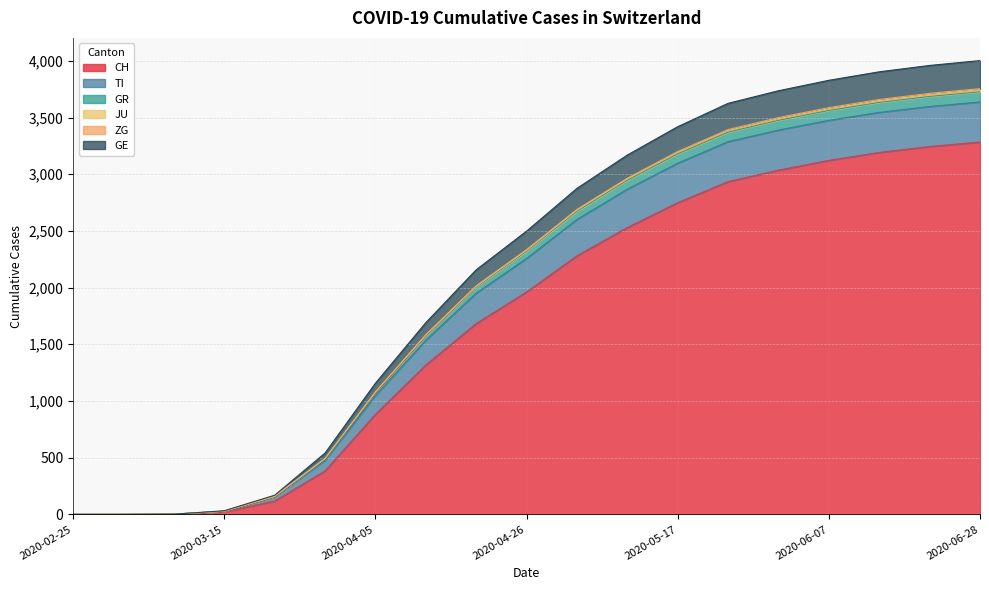

True or false: CH has more than 0 points higher than both neighbors.

False